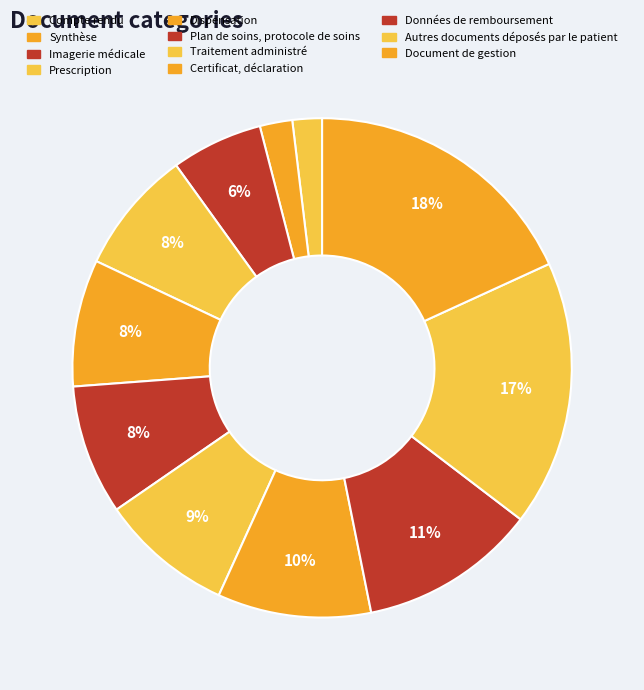

How many segments does this pie chart have?

11